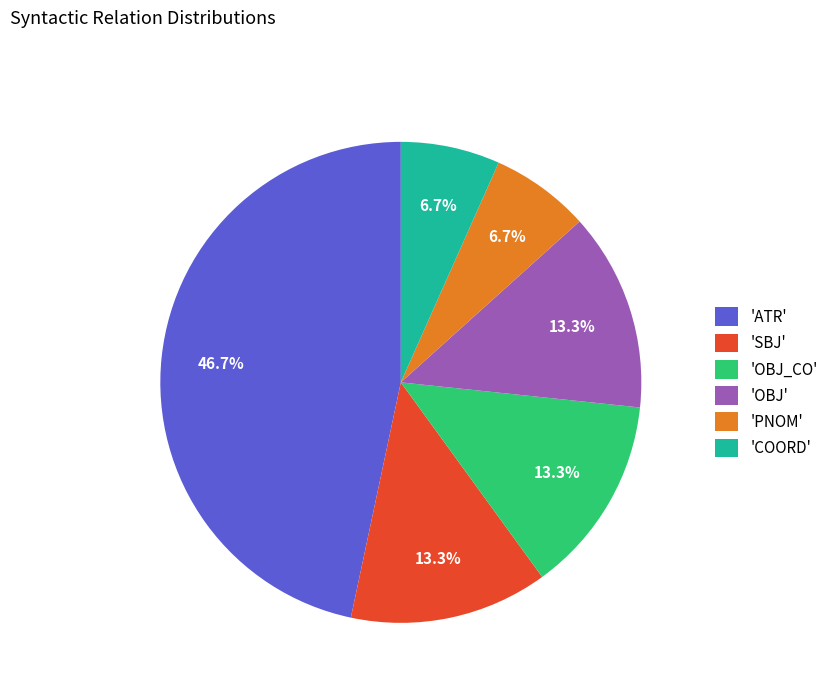

Is there any slice that represents more than half of the pie?

No